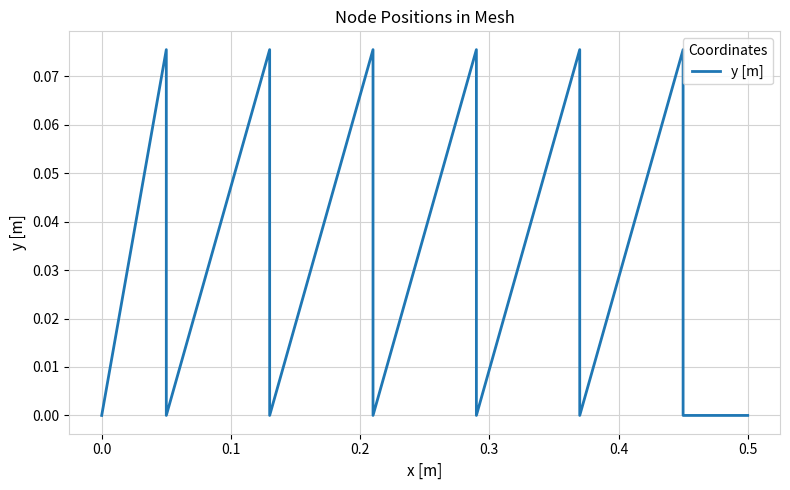

What is the sum of all values?

0.5